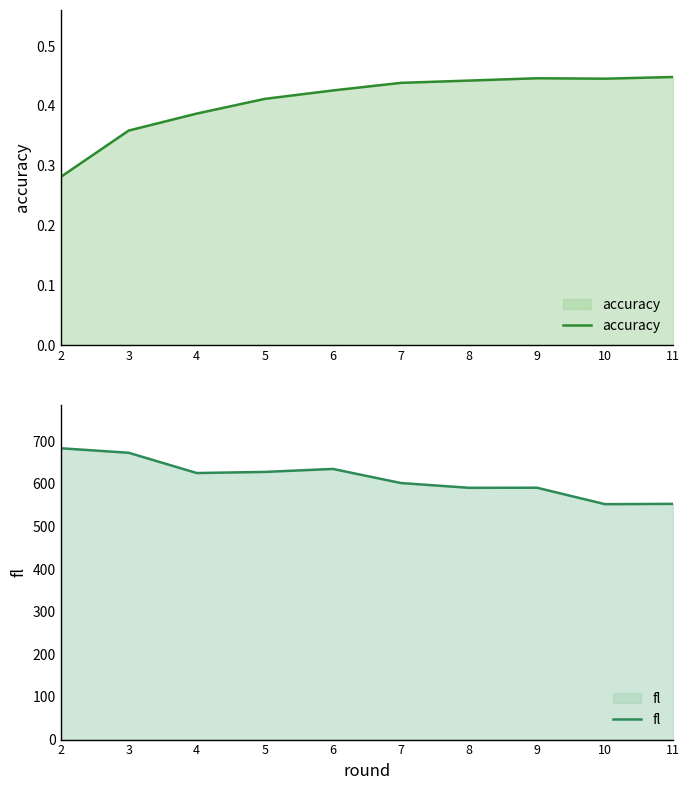

Is the value of fl at 5 greater than the value of accuracy at 7?

Yes